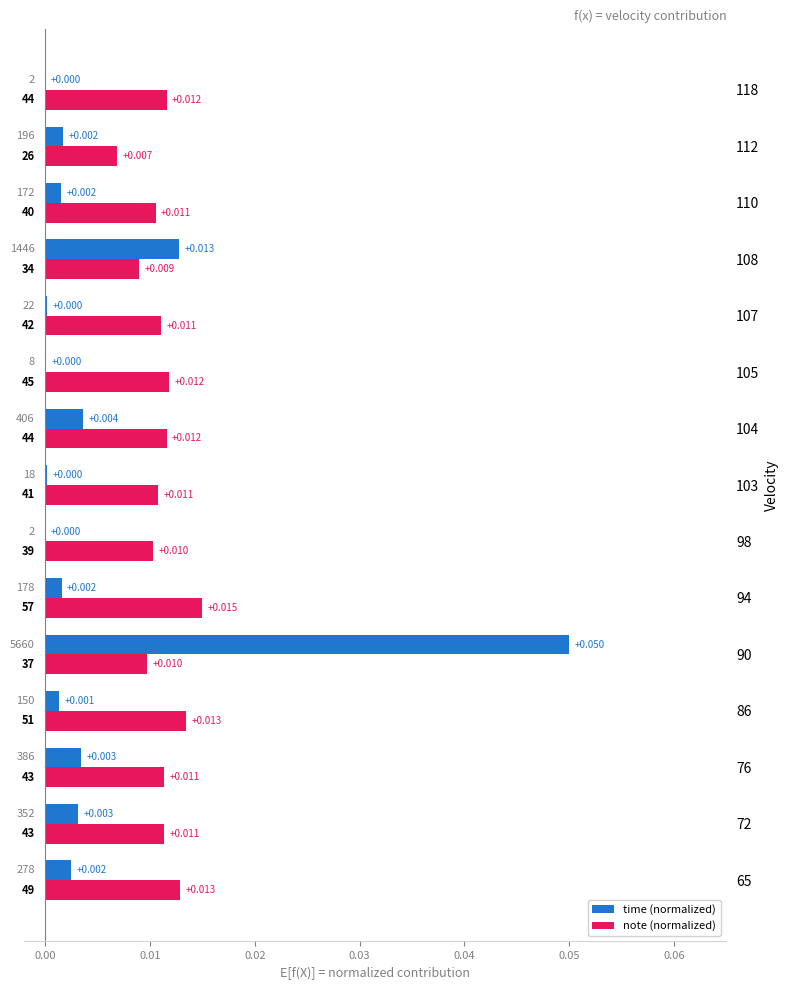

At which category is the sum across all series the highest?

90